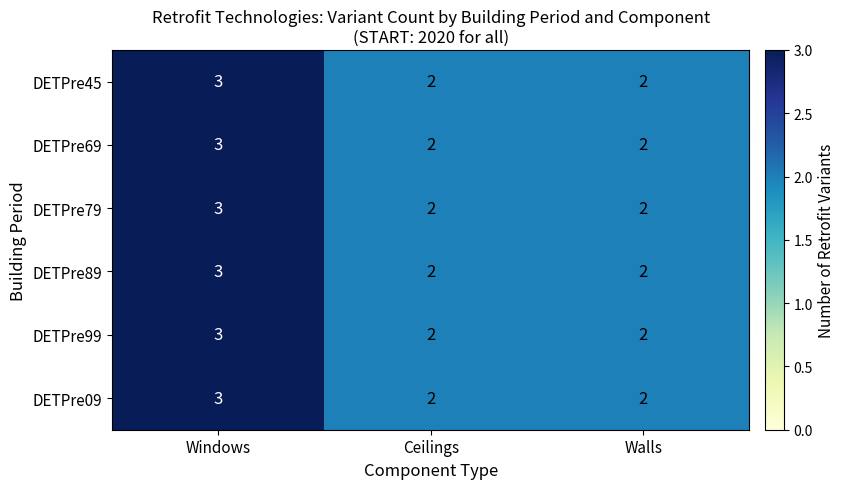

What is the greatest value displayed?

3